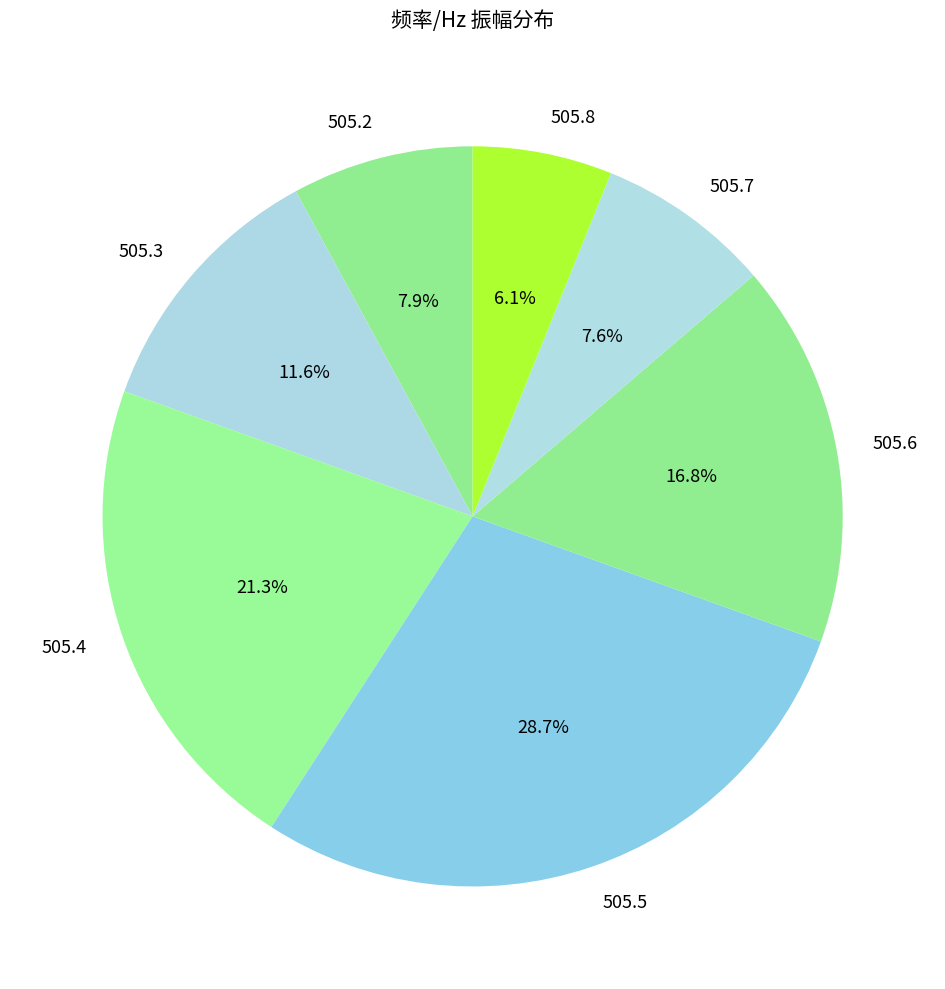

Is the sum of 505.6 and 505.2 greater than half?

No